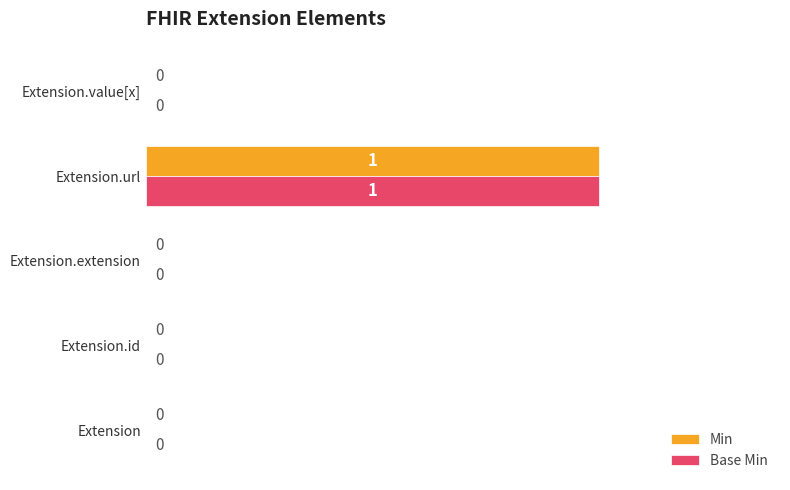

What is the sum of all Min values?

1